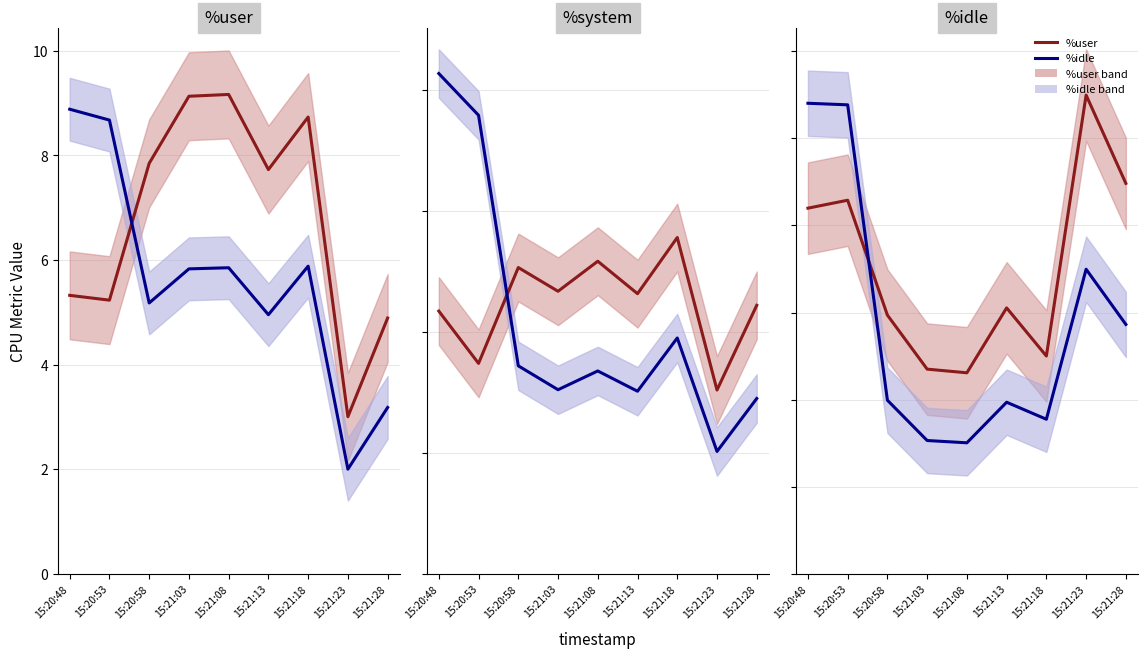

At 15:21:08, list the series in order from smallest to largest.

%idle, %user